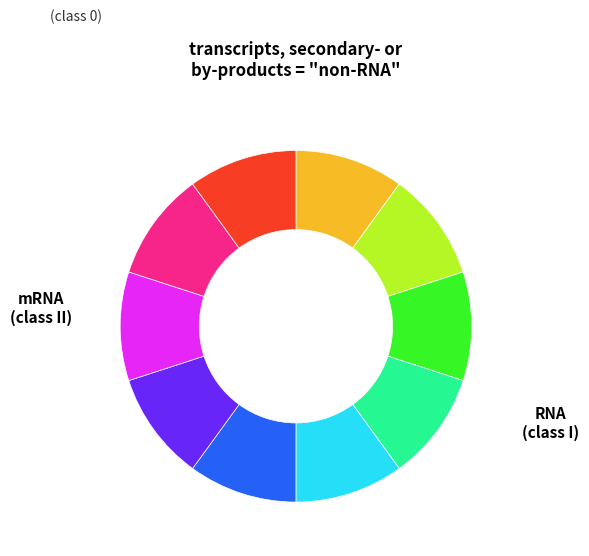

Is there a majority slice in this chart?

No